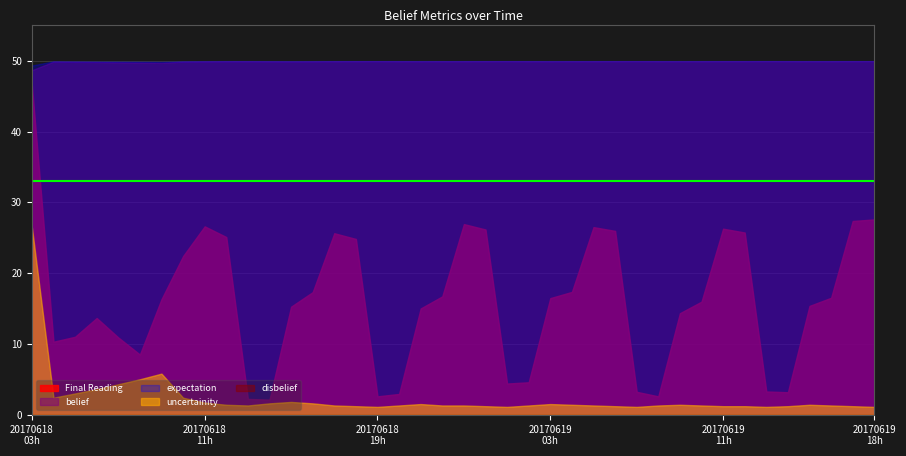

At which label is Final Reading closest to 24?

18